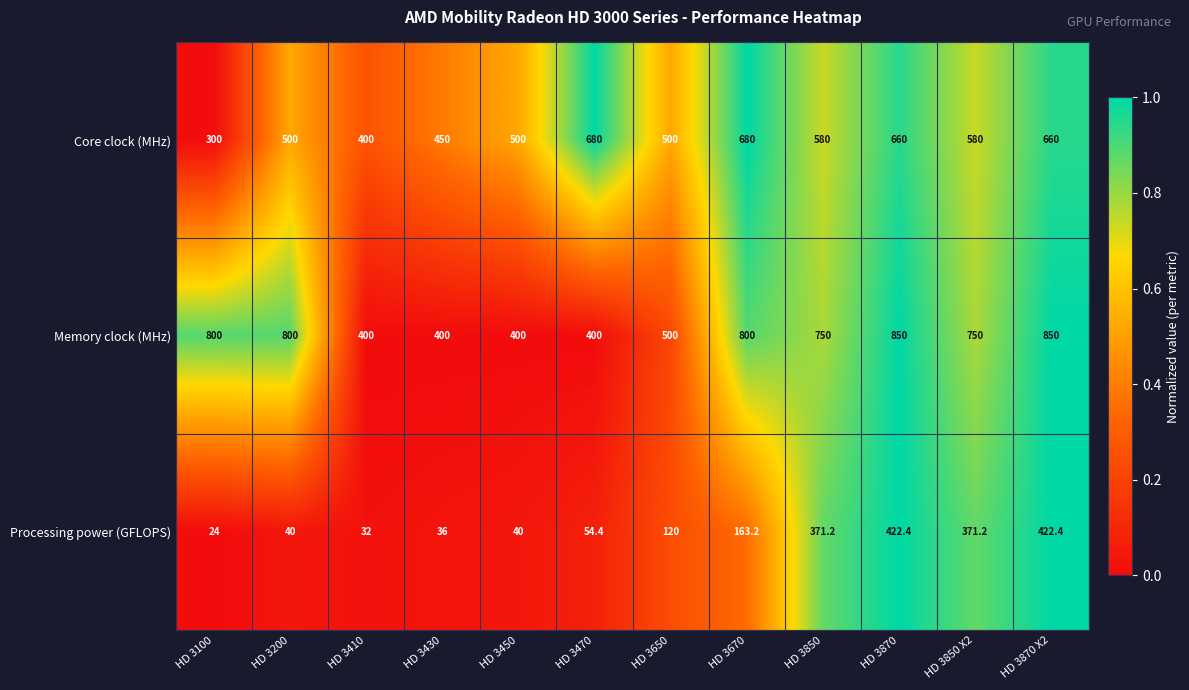

At how many categories does at least one series exceed 59?

12